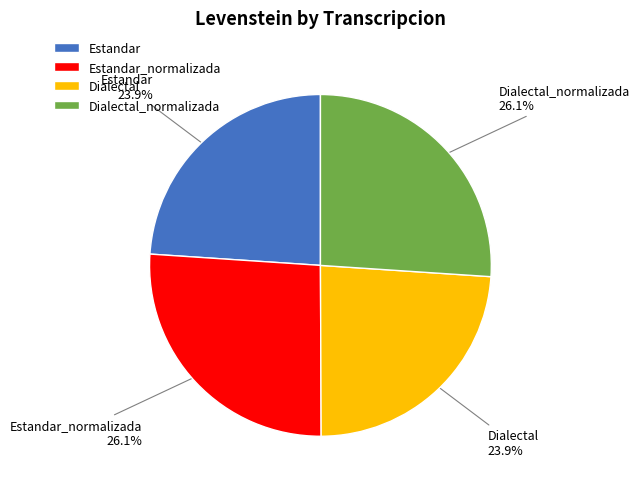

What portion of the pie excludes Dialectal?

76.1%